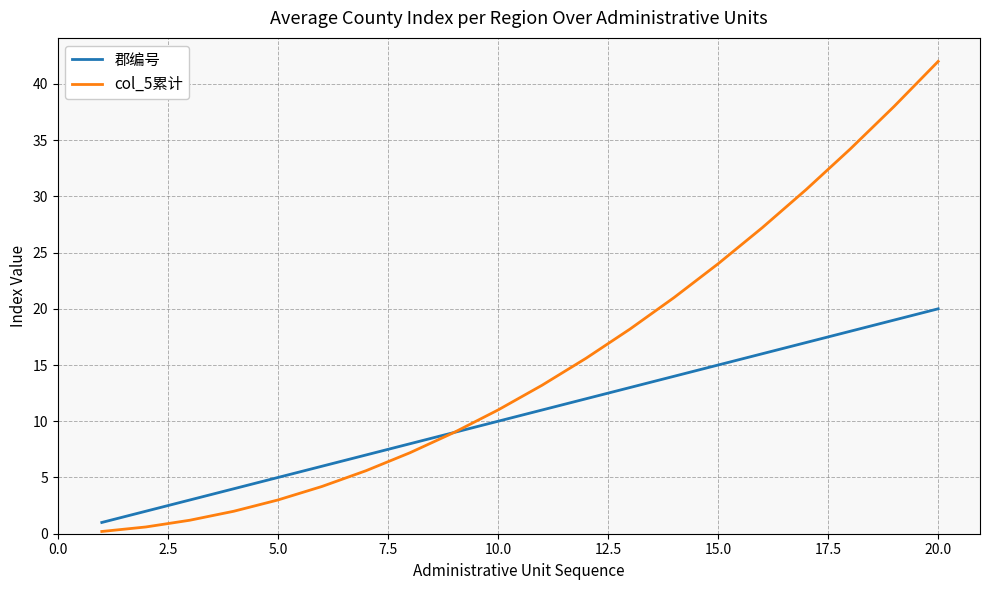

Reading right to left, what are all the values shown in this chart?

郡编号: 20.0	19.0	18.0	17.0	16.0	15.0	14.0	13.0	12.0	11.0	10.0	9.0	8.0	7.0	6.0	5.0	4.0	3.0	2.0	1.0
col_5累计: 42.0	38.0	34.2	30.6	27.2	24.0	21.0	18.2	15.6	13.2	11.0	9.0	7.2	5.6	4.2	3.0	2.0	1.2	0.6	0.2